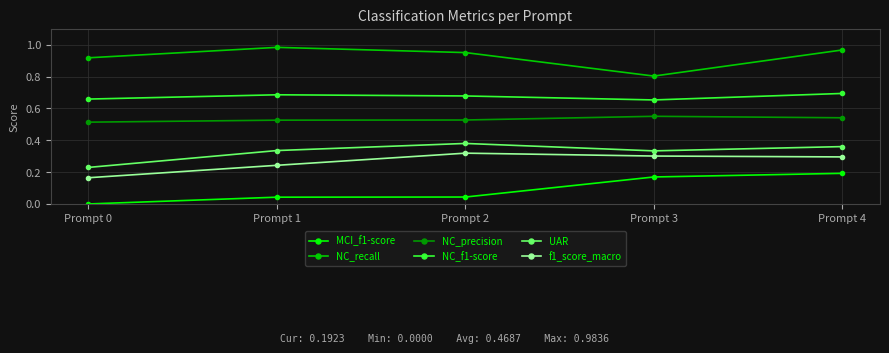

True or false: NC_f1-score has a value of 0.7 at Prompt 1.

True